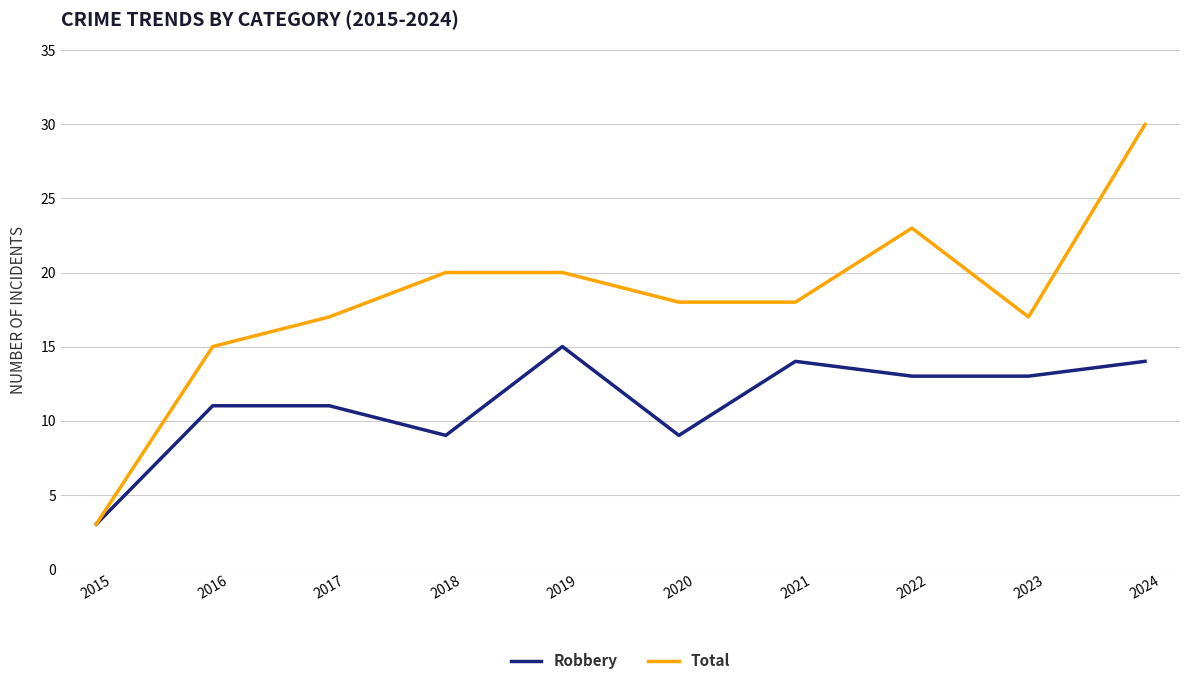

At which label does Total reach its peak?

2024